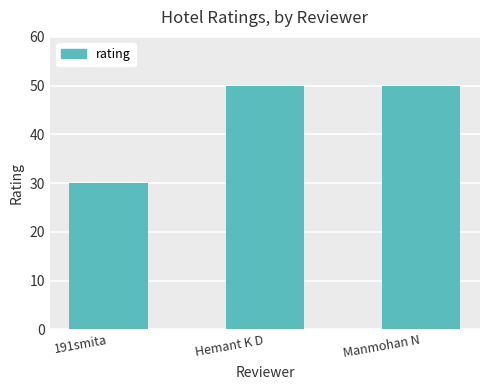

What is the greatest value displayed?

50